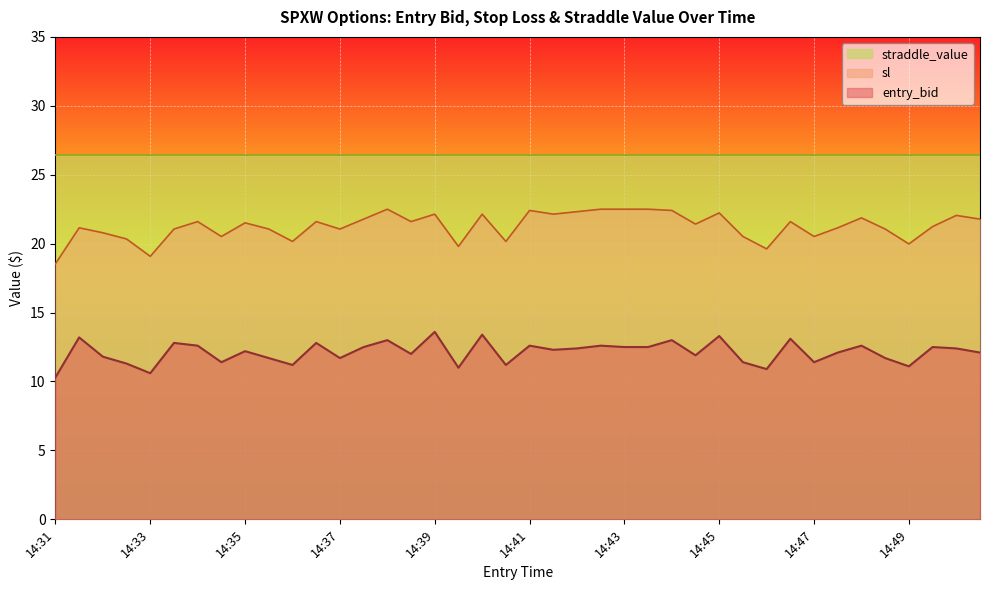

At which category is the sum across all series the highest?

14:39